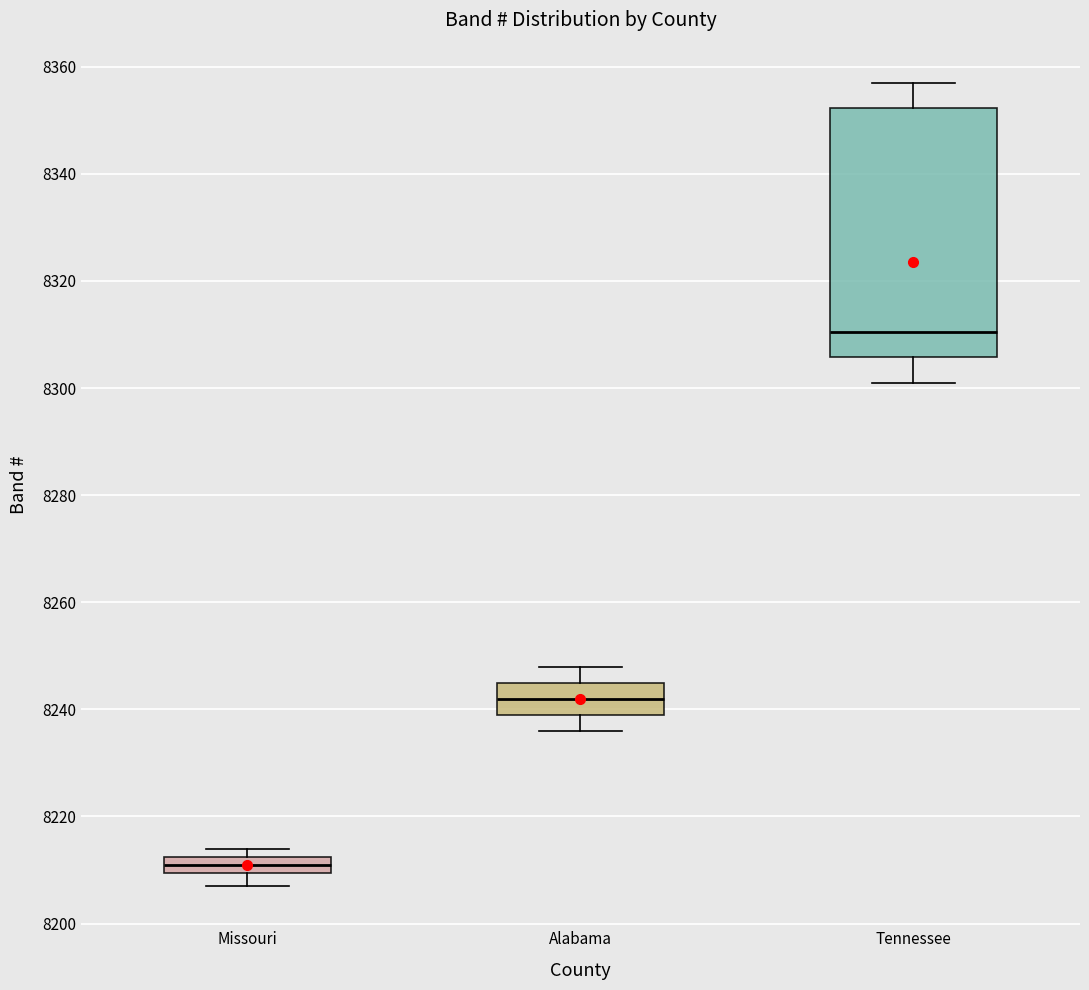

Which box is the tallest, from its lower edge to its upper edge?

Tennessee